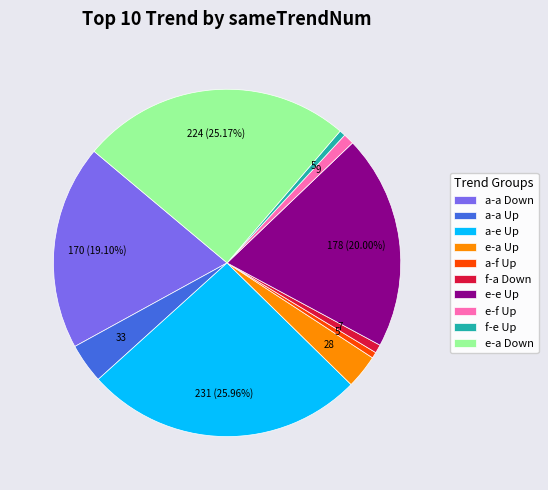

True or false: a-e Up accounts for 20% of the total.

False